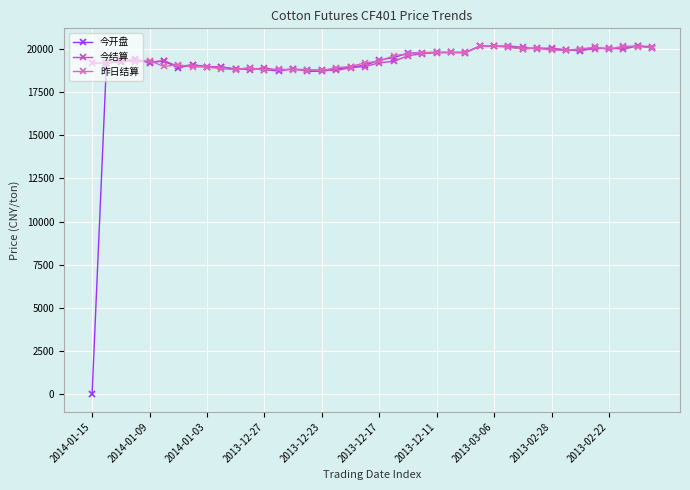

What are all the series names shown in the legend?

今开盘, 今结算, 昨日结算